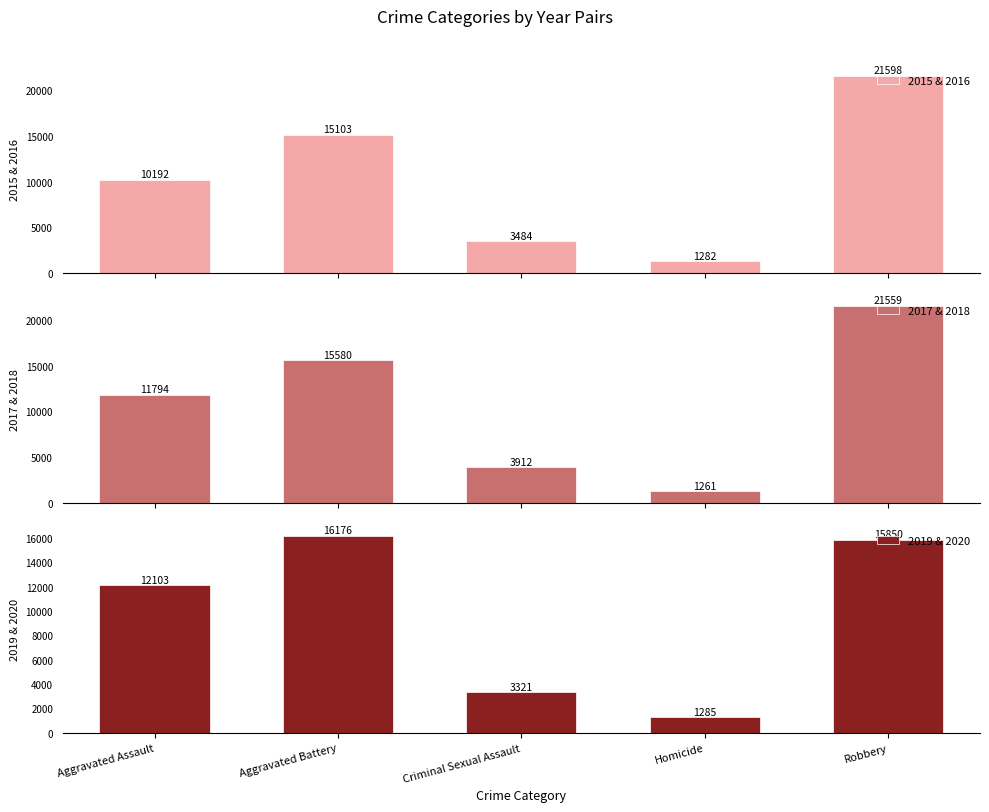

At which category is the sum across all series the highest?

Robbery